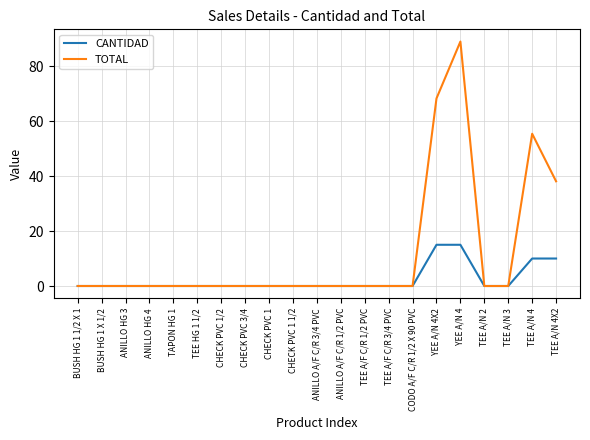

What is the difference between the second highest and minimum values in the CANTIDAD series?

15.0